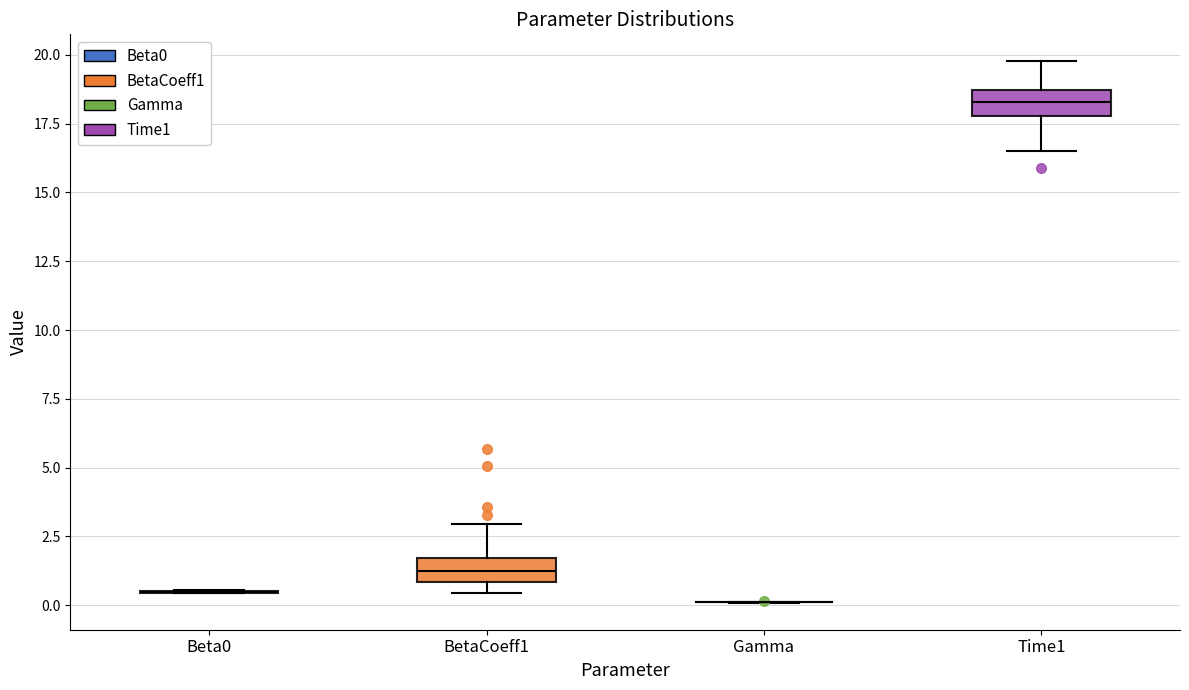

Reading left to right, read every box against the y-axis: the position of its median line, the range the box covers, and the ends of its whiskers. The values are not printed on the chart, so give them approximately, as read against the axis.

Beta0: box collapsed to a line at 0.5, whiskers 0.5 to 0.5
BetaCoeff1: median 1.0 (inside the box), box 1.0 to 1.5, whiskers 0.5 to 3.0
Gamma: box collapsed to a line at 0.0, whiskers 0.0 to 0.0
Time1: median 18.5 (inside the box), box 18.0 to 18.5, whiskers 16.5 to 20.0